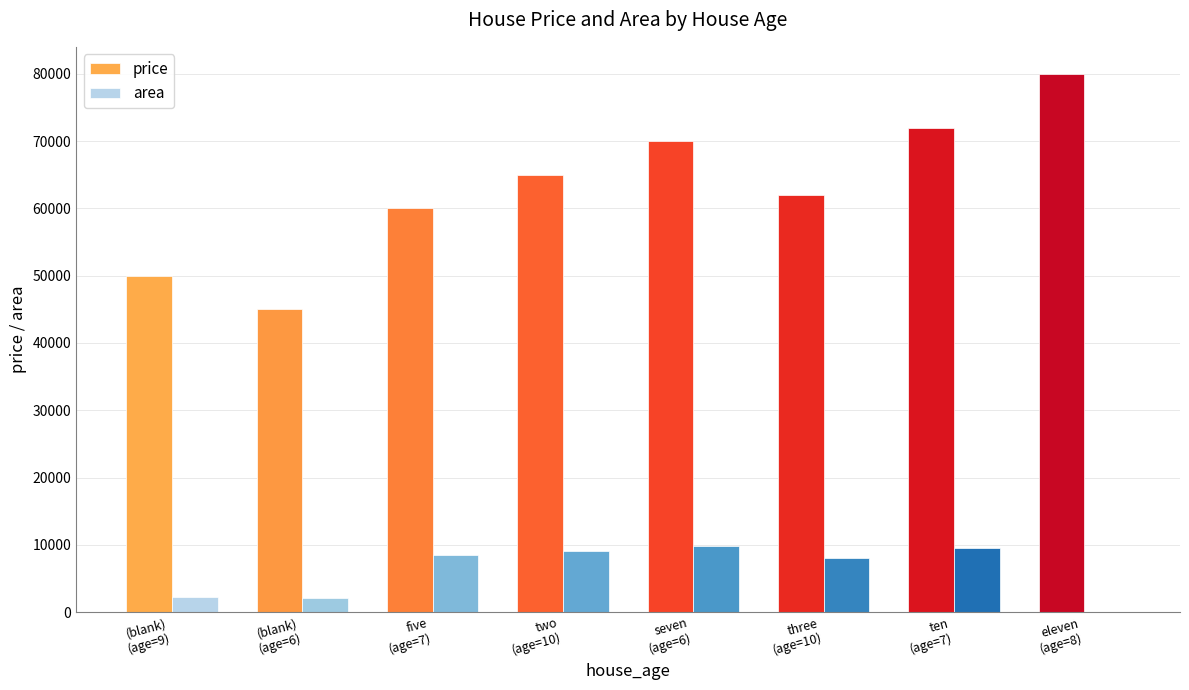

Which series has the largest total across all categories?

price